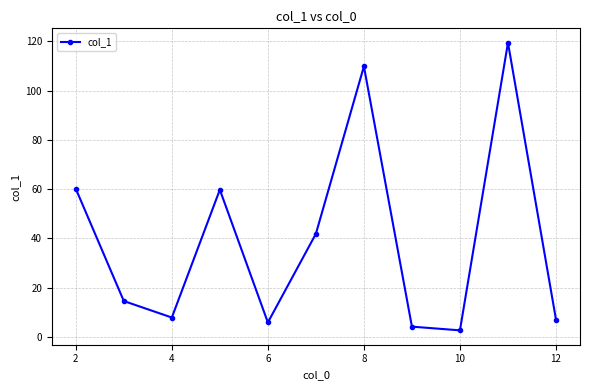

What is the difference between the maximum and second lowest values?

115.3